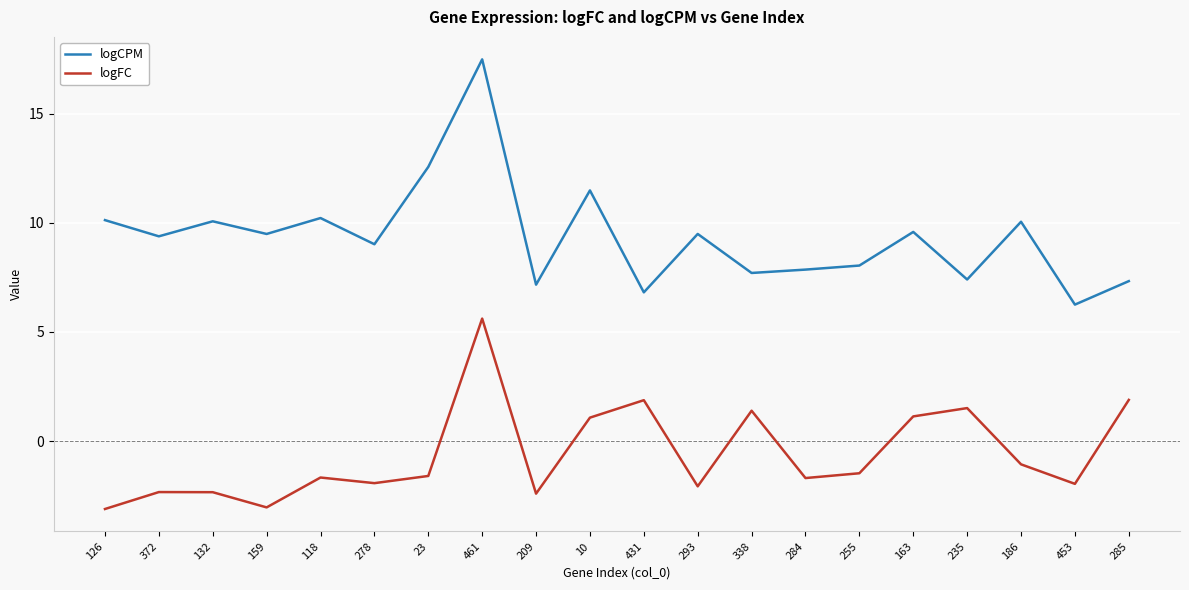

Which series changed the most between 461 and 453?

logCPM